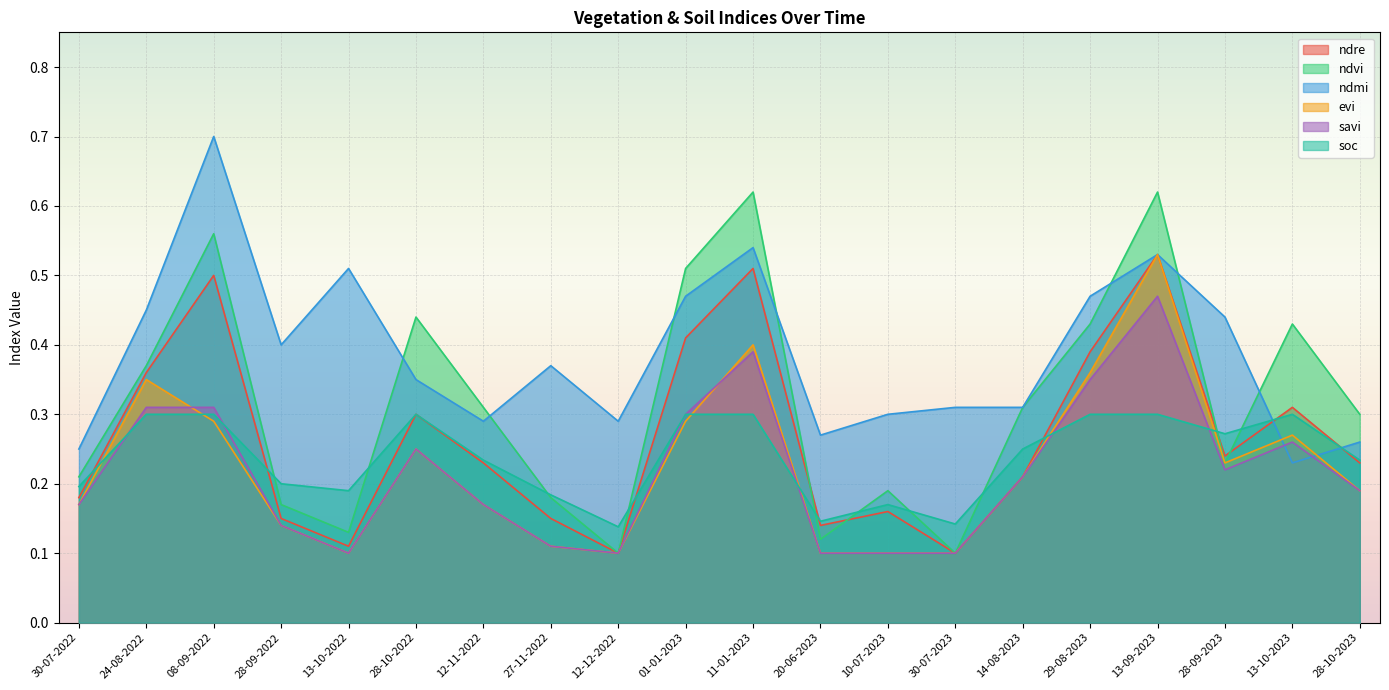

The value of ndre at 13-10-2023 is 0.1. True or false?

False